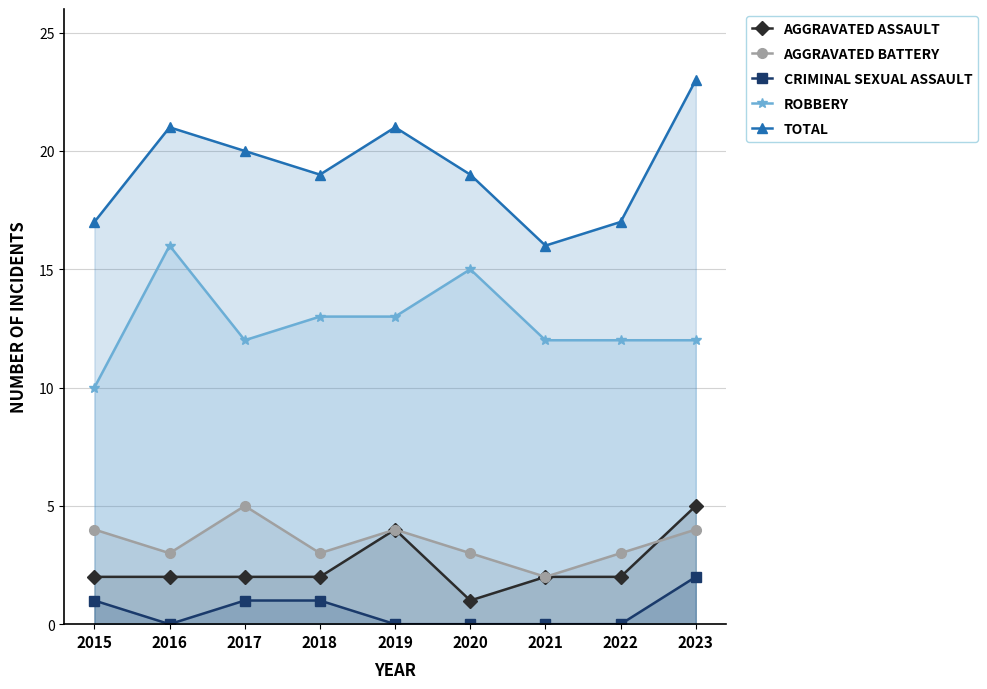

How many lines are shown in the chart?

5